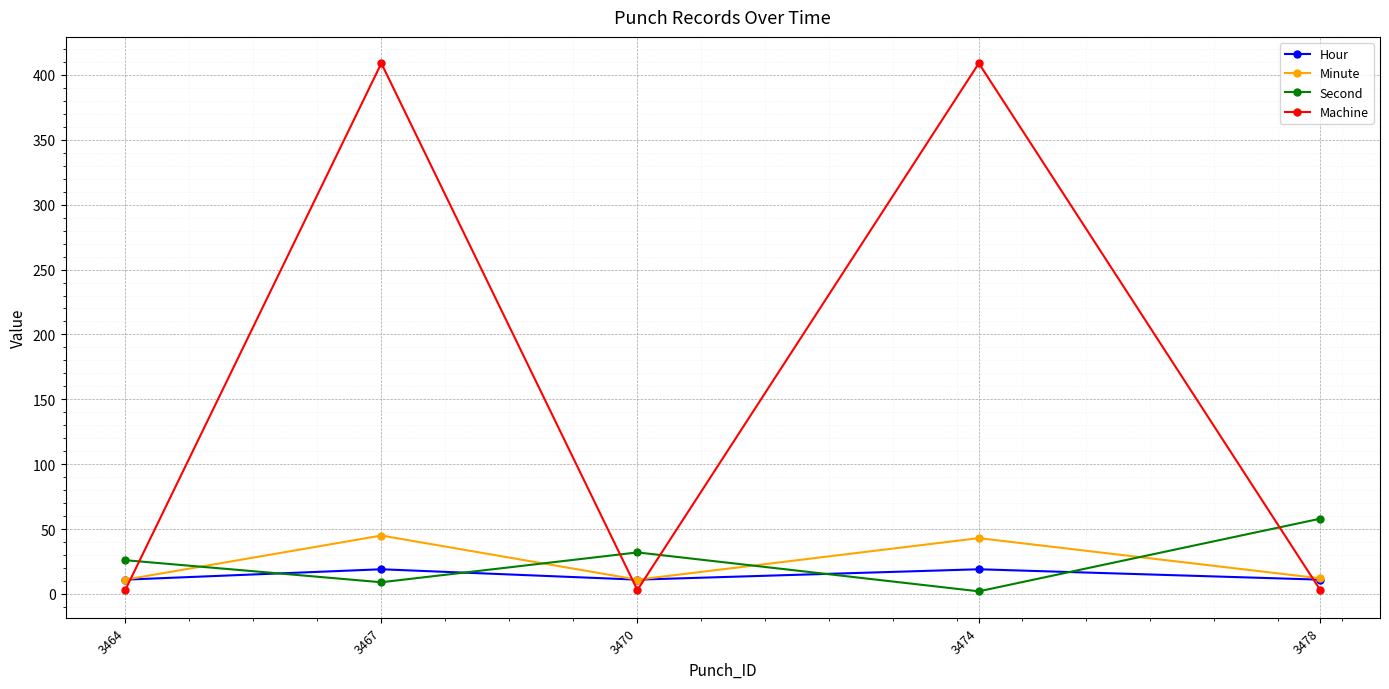

True or false: Machine has a value of 3 at 3464.

True